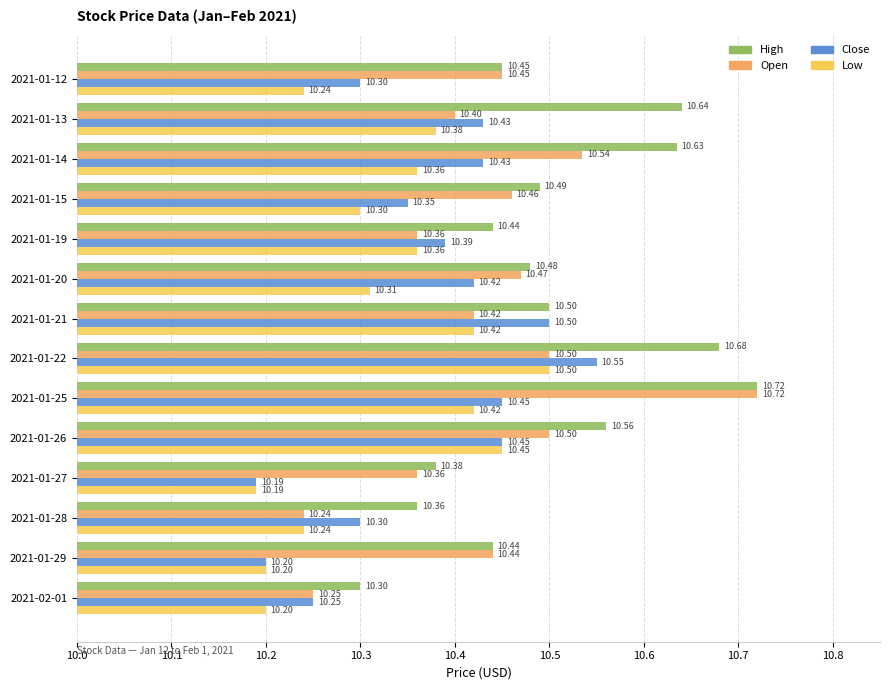

List the series in order of their overall mean, highest first.

High, Open, Close, Low